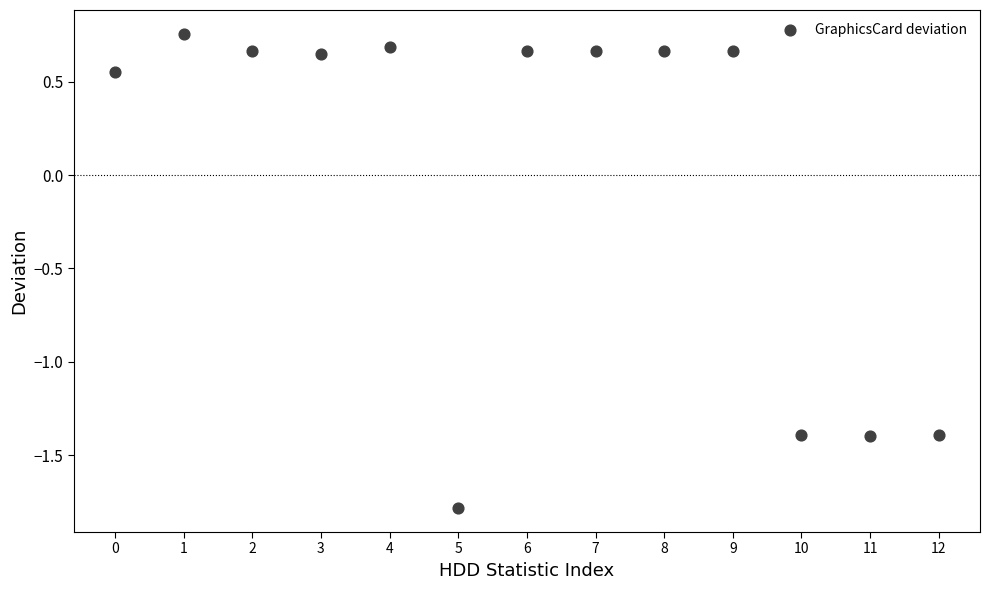

What is the range of Y values (max minus min)?

2.5